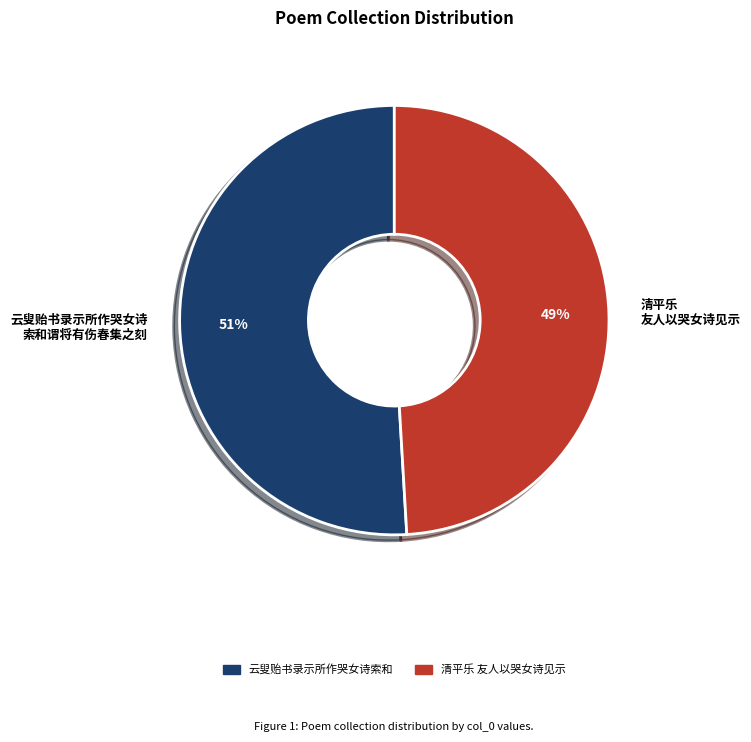

Is it true that 云叟贻书录示所作哭女诗索和 is 51% of the pie?

True